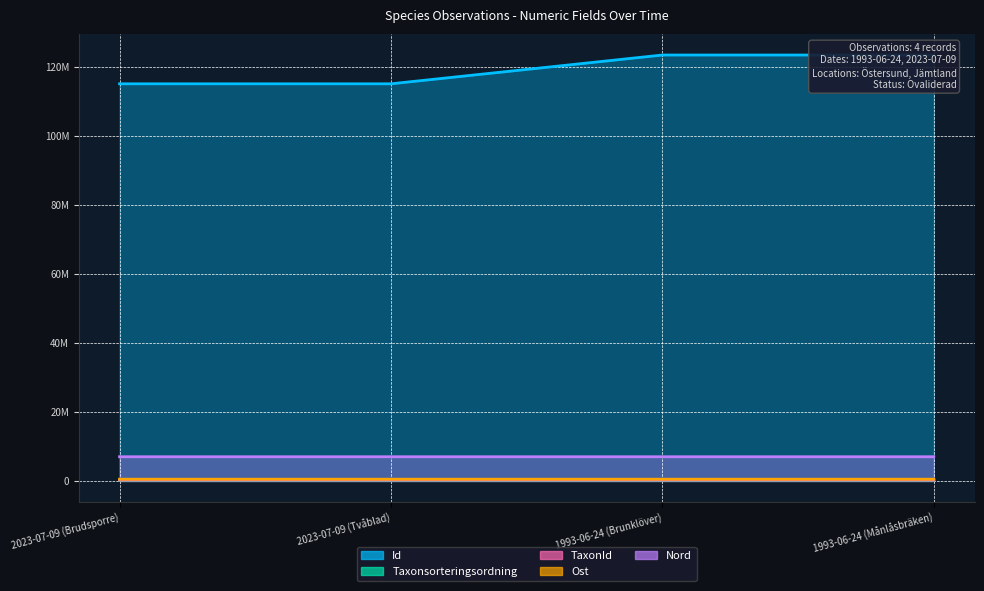

What is the label of the 1st point from the left?

2023-07-09 (Brudsporre)